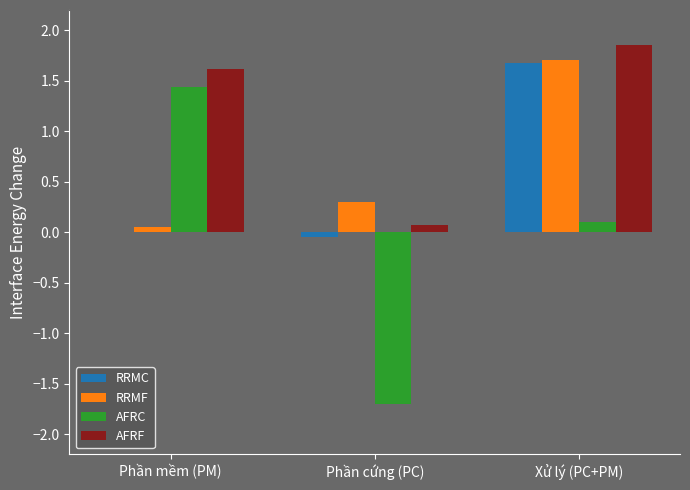

How many values in the AFRF series exceed 1?

2